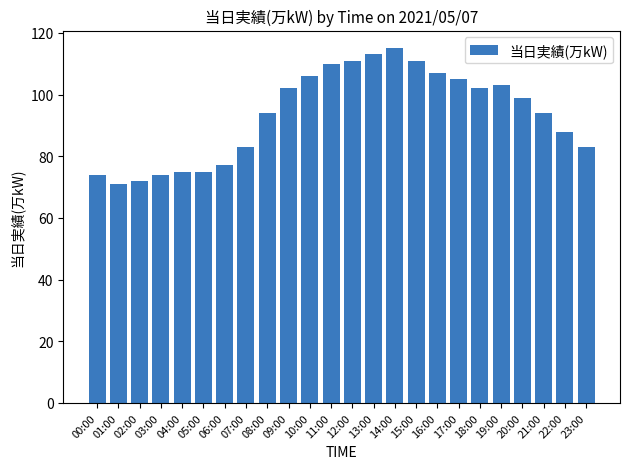

True or false: the data shows 36 at 04:00.

False